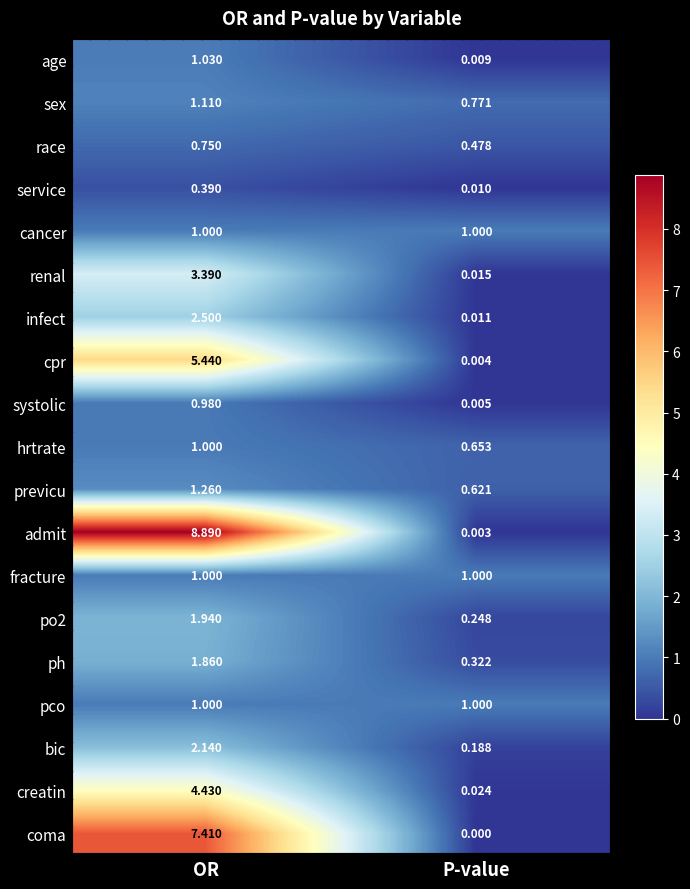

Where is previcu nearest to the value 0?

P-value